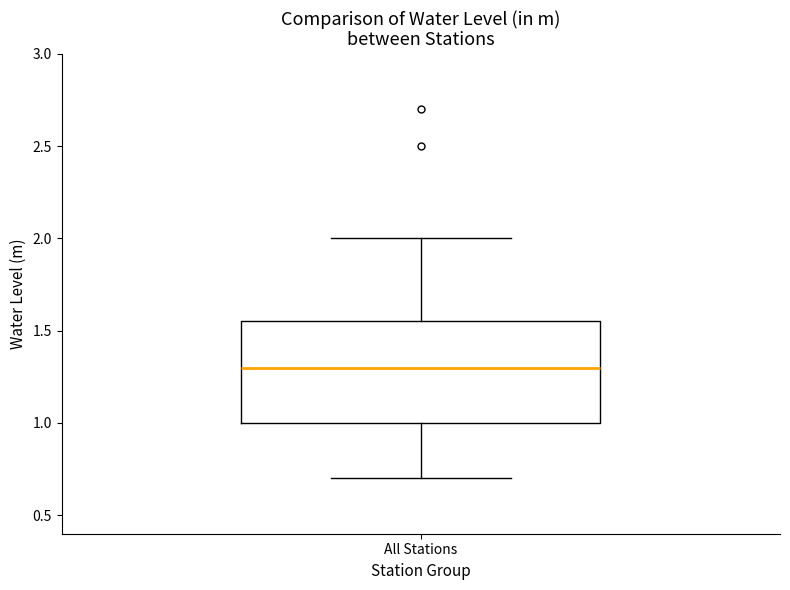

Transcribe this box plot: give where the median line is, the range the box spans, and where the two whiskers end, as read against the y-axis. The values are not printed on the chart, so give them approximately, as read against the axis.

median 1.30, box 1.00 to 1.55, whiskers 0.70 to 2.00